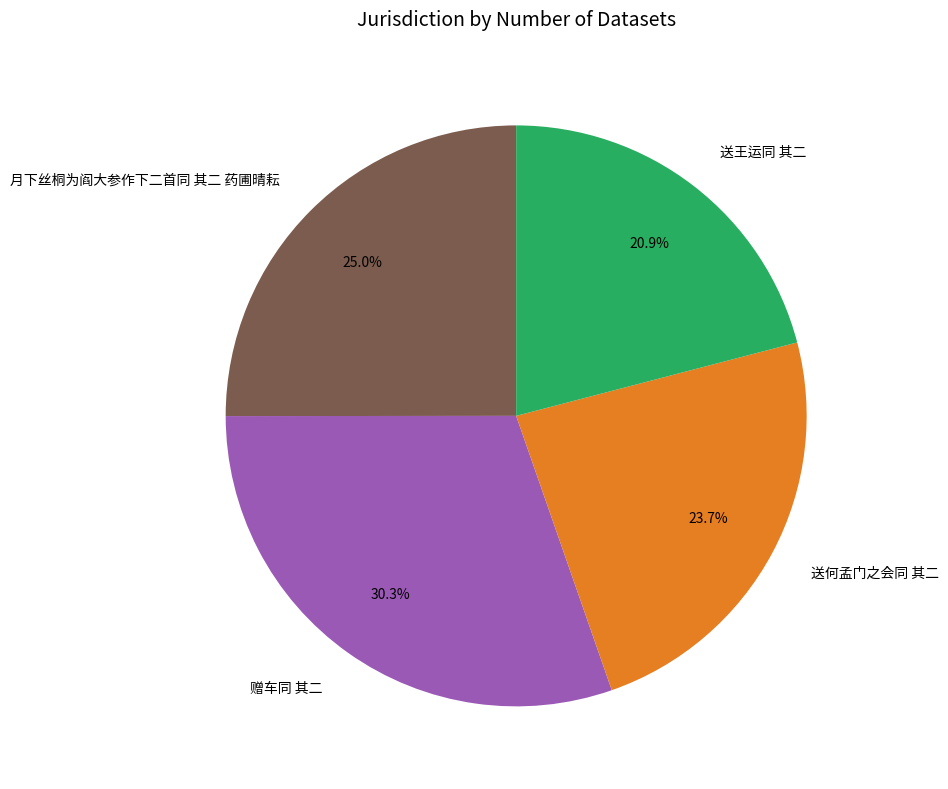

What is the ratio of the value at 送王运同 其二 to the value at 赠车同 其二?

0.7